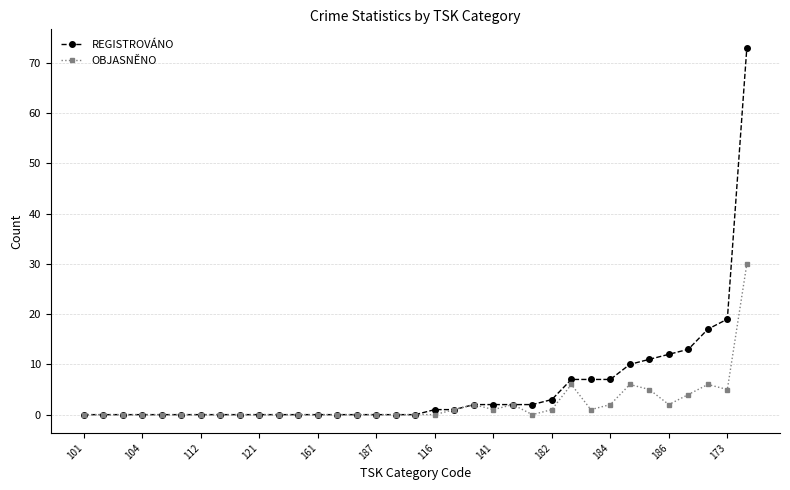

True or false: OBJASNĚNO has more than 2 points higher than both neighbors.

True